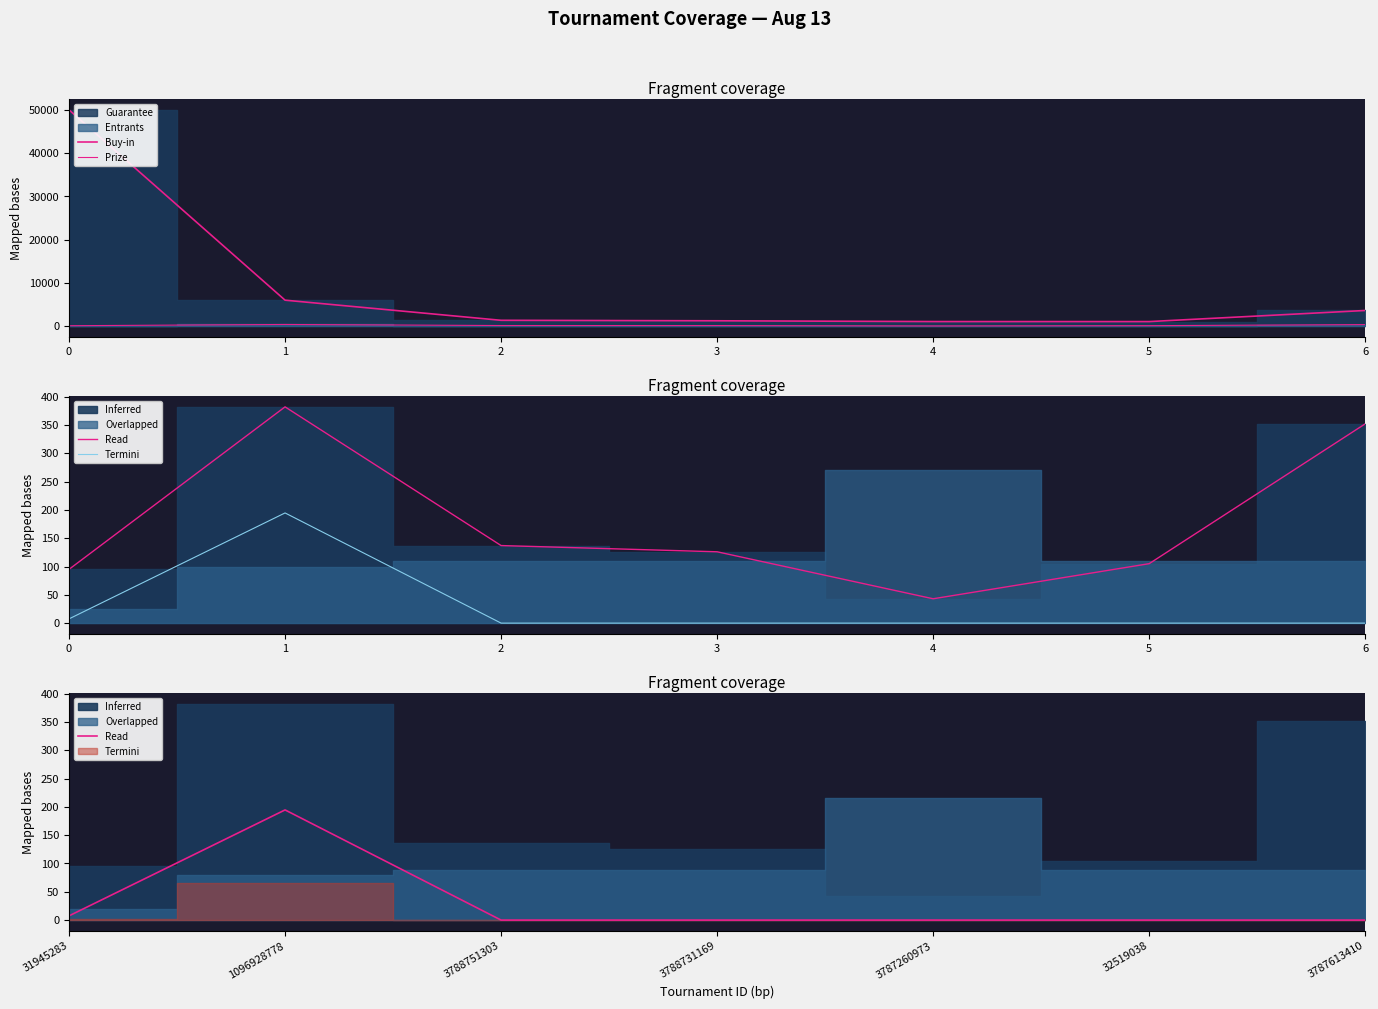

How many lines are shown in the chart?

4